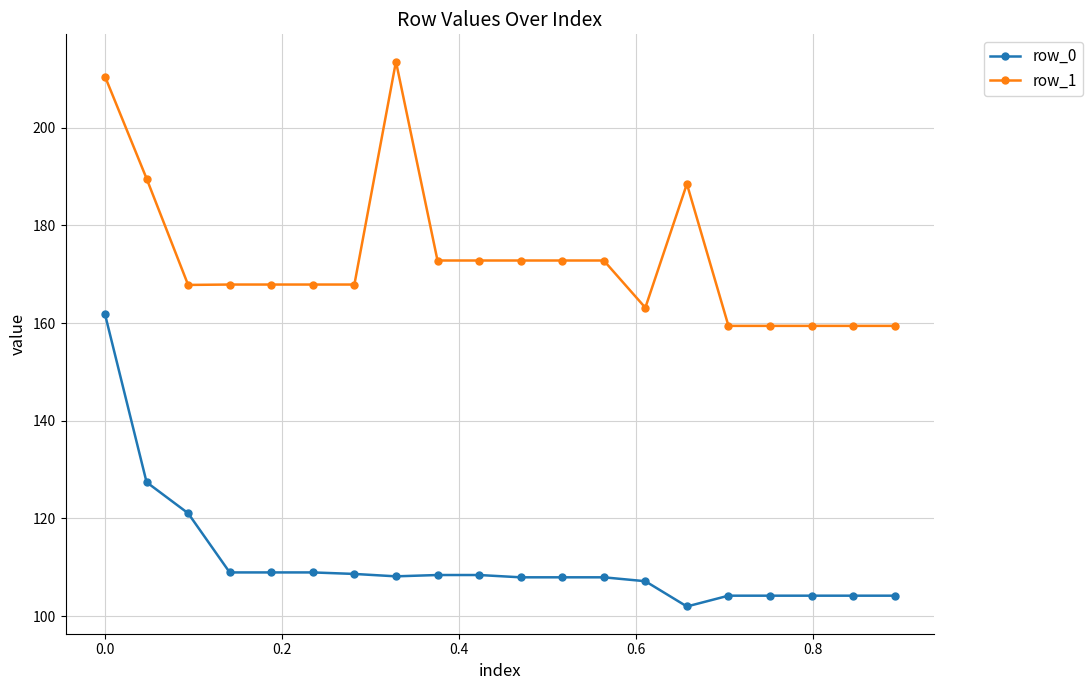

Which series has the largest total across all categories?

row_1